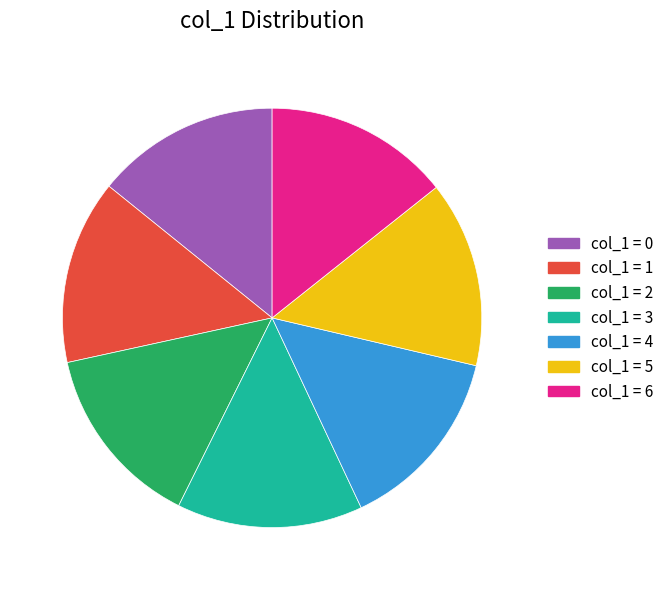

How many slices are in this pie chart?

7